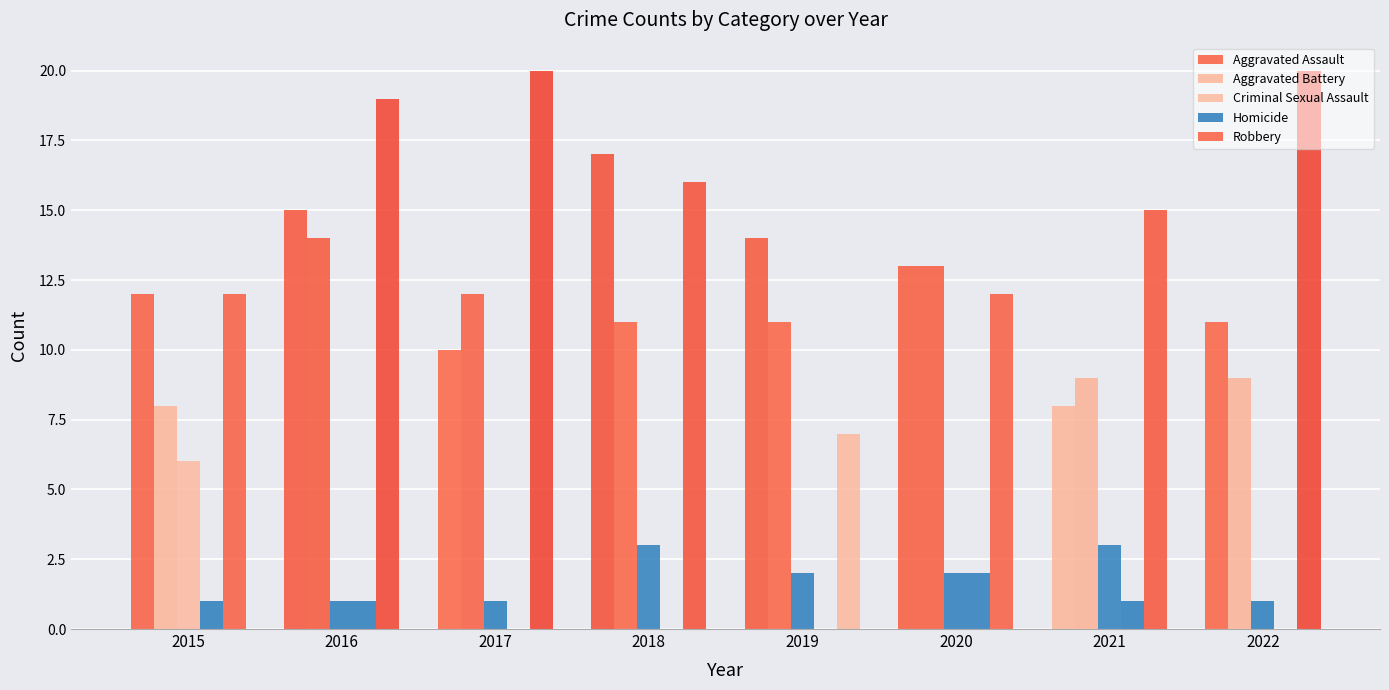

What is the spread (max minus min) of values at 2018?

17